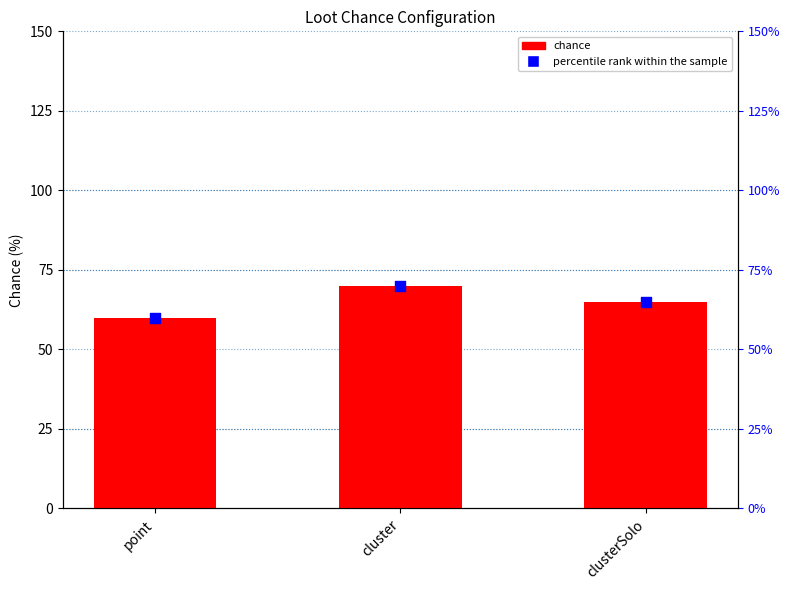

Is the value of percentile rank within the sample at point greater than the value of chance at clusterSolo?

No